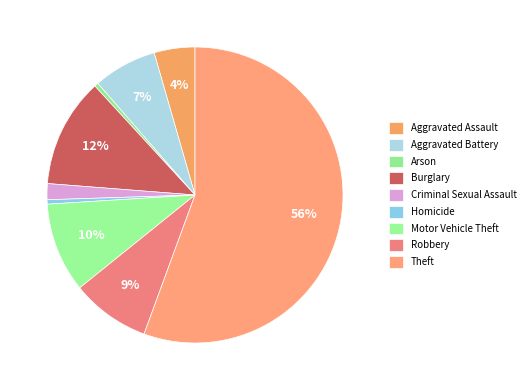

Between Motor Vehicle Theft and Aggravated Battery, which is larger?

Motor Vehicle Theft